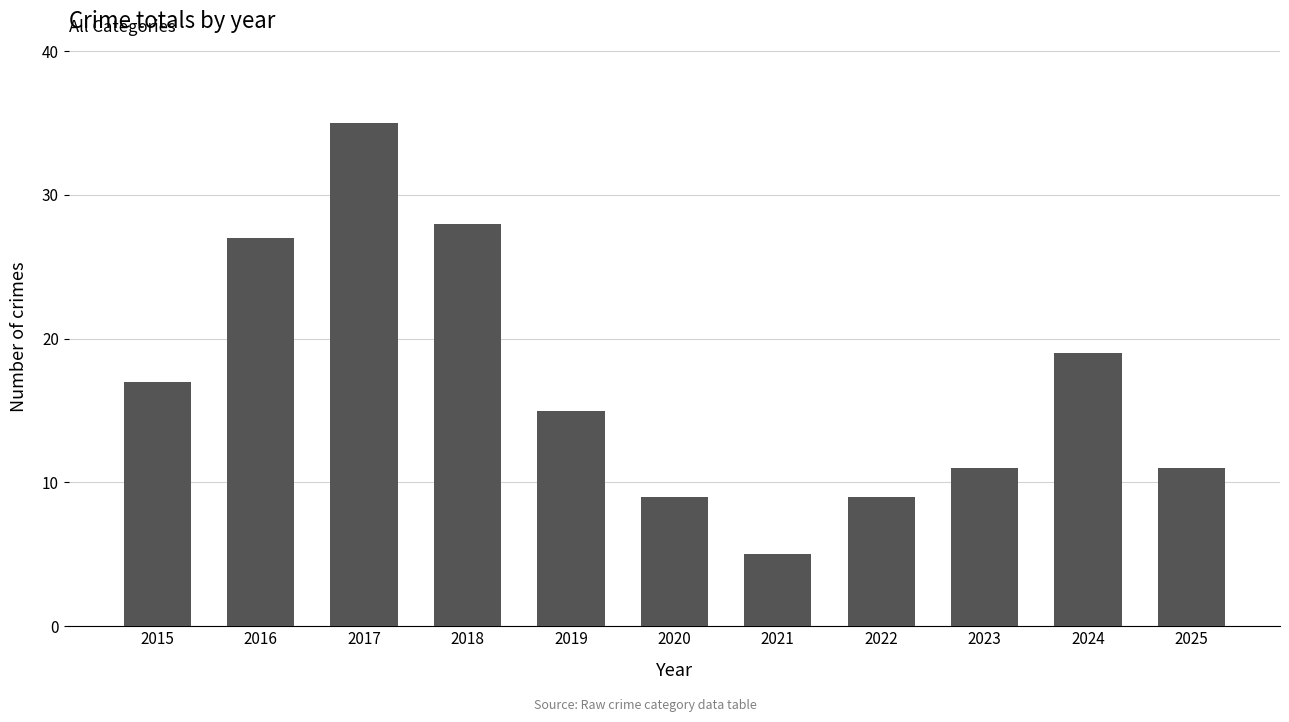

True or false: the data shows 15 at 2023.

False